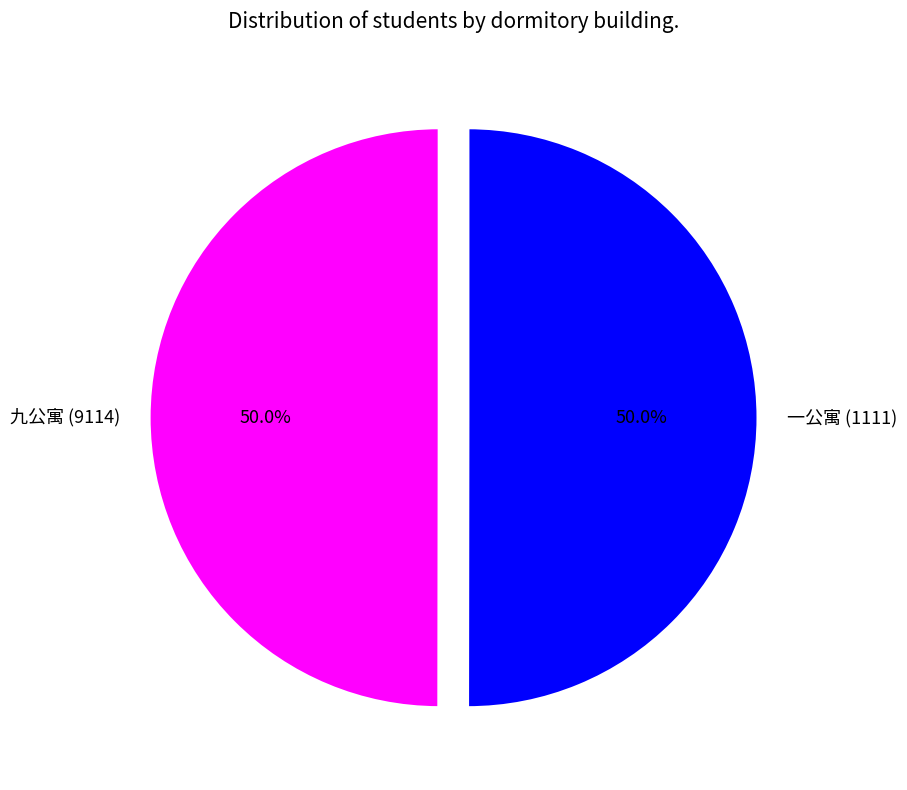

What is the ratio of the value at 九公寓 (9114) to the value at 一公寓 (1111)?

1.0